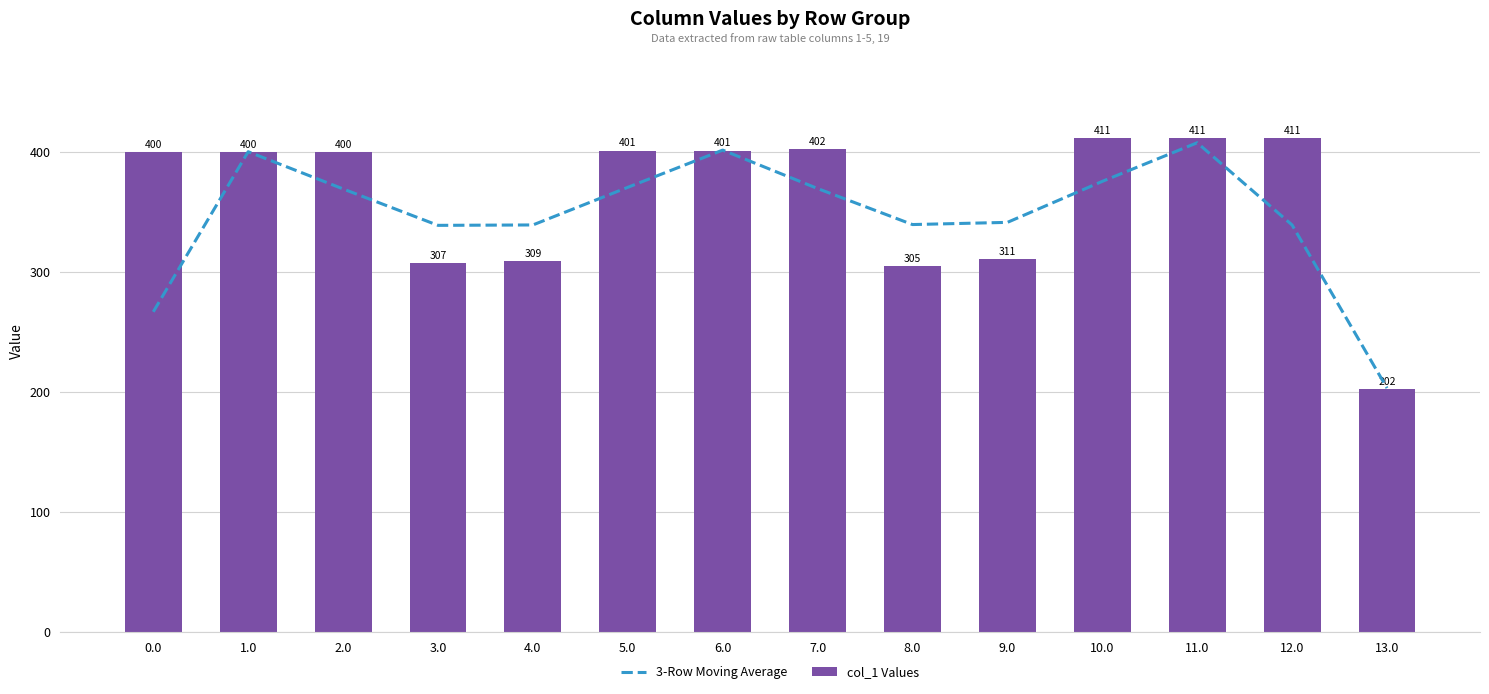

The col_1 Values series shows 309.0 at 4.0. True or false?

True